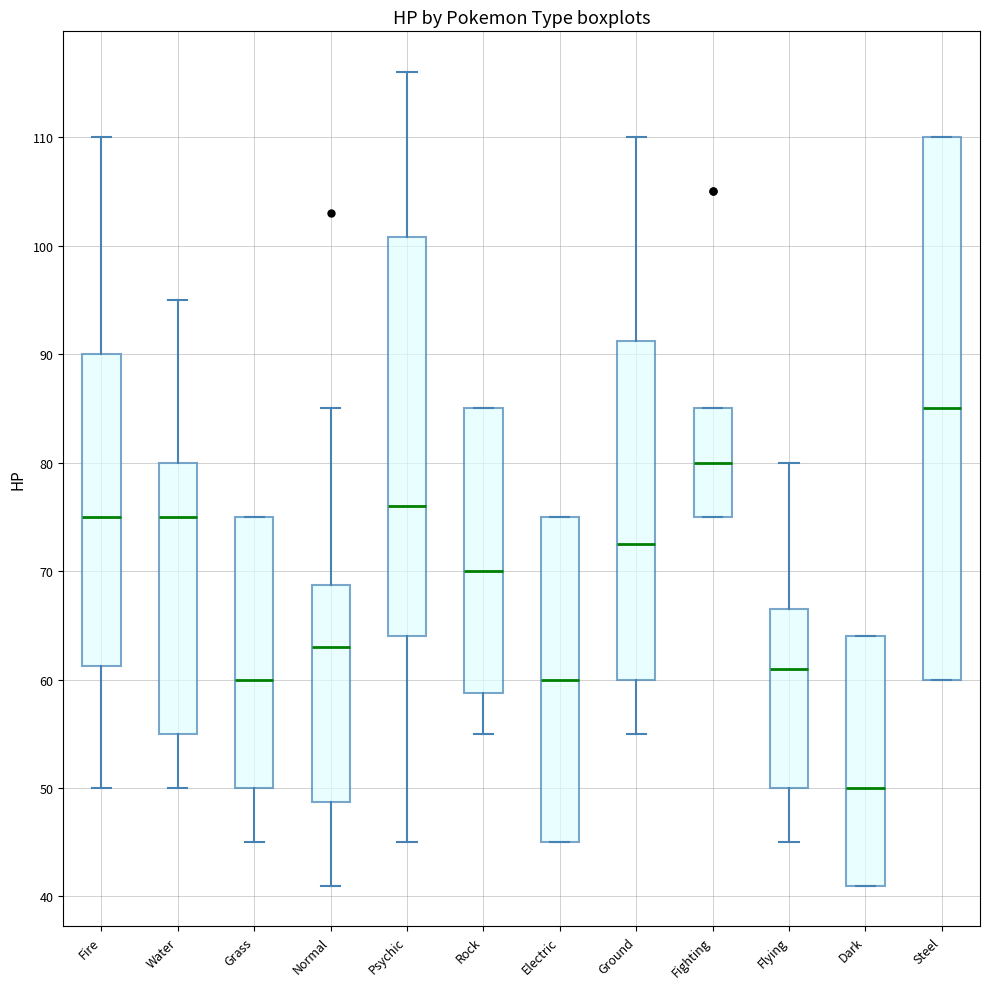

Which box's median line is the lowest?

Dark